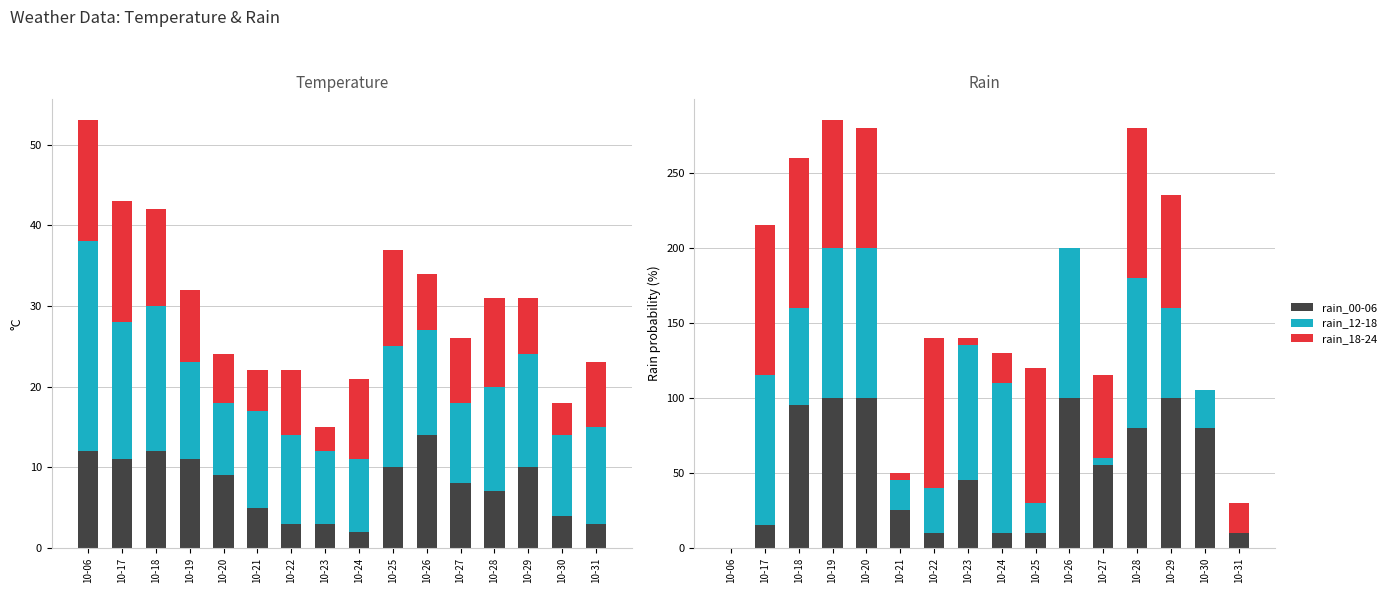

How many groups of bars are there?

16